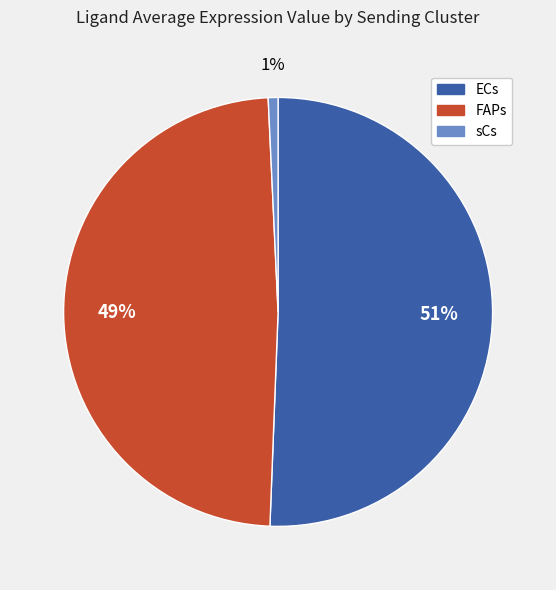

Is it true that sCs is 1% of the pie?

True